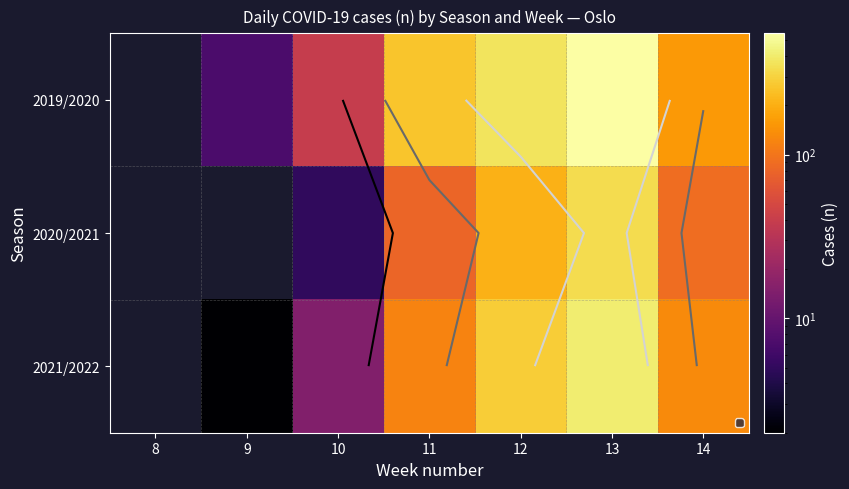

What is the total value across all series at 10?

59